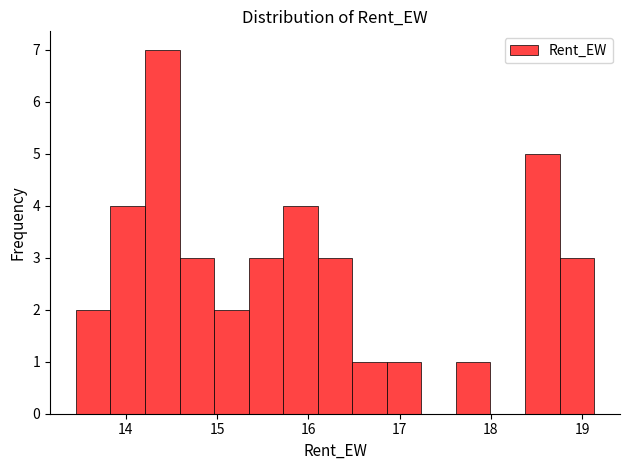

Read against the x-axis, roughly where is the centre of the tallest bar?

14.4